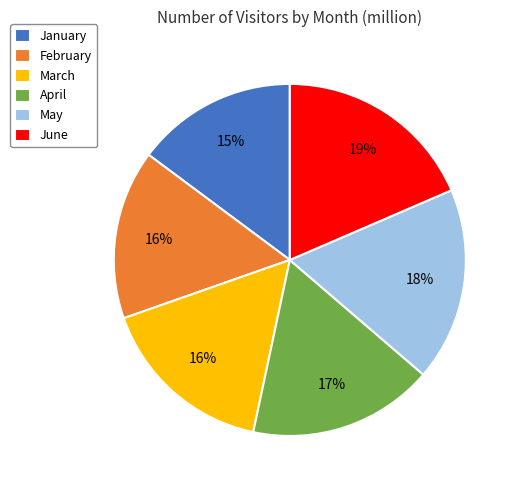

Does February represent more than half of the total?

No